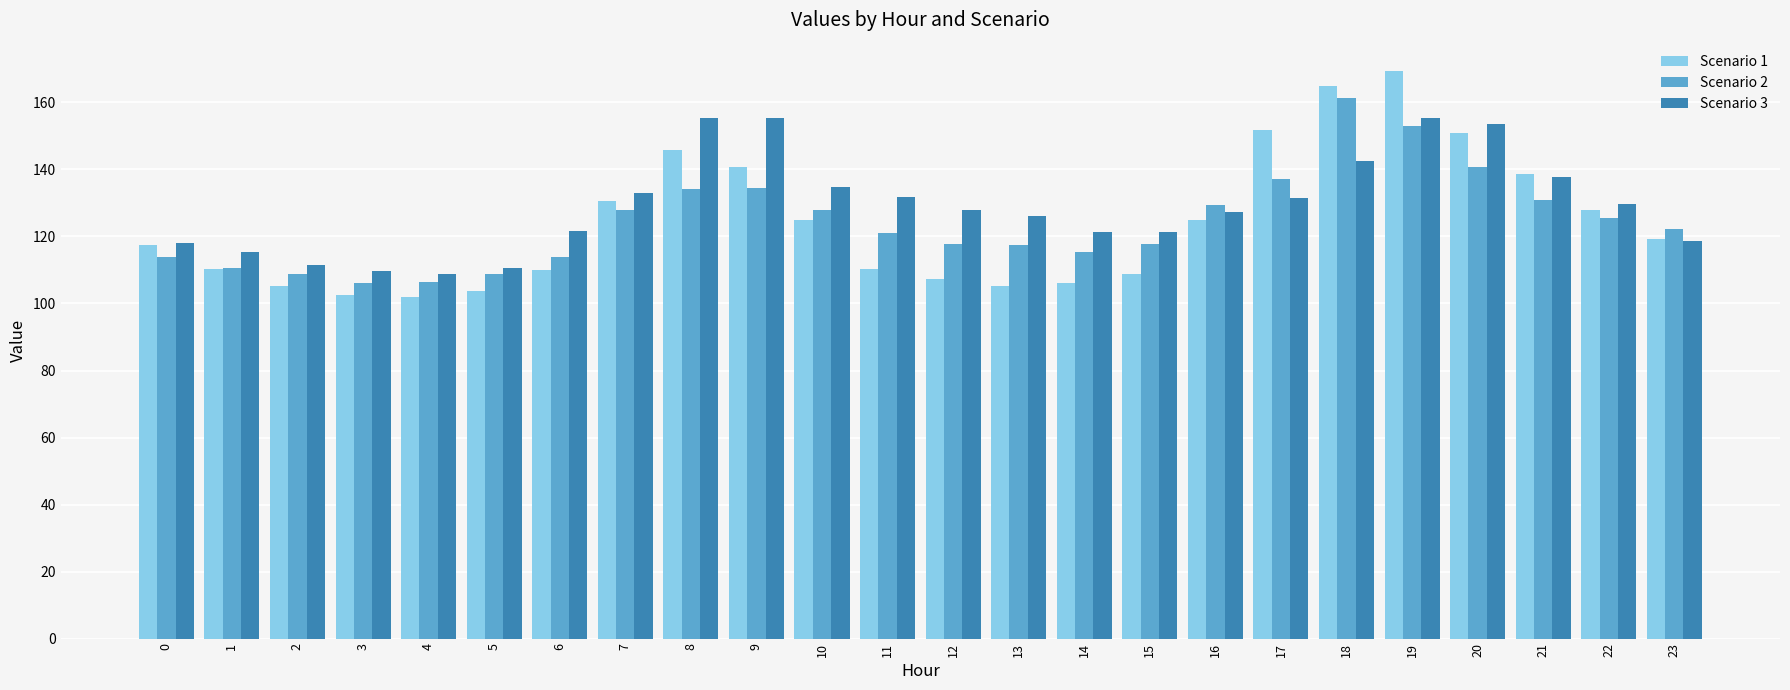

What are all the series names shown in the legend?

Scenario 1, Scenario 2, Scenario 3